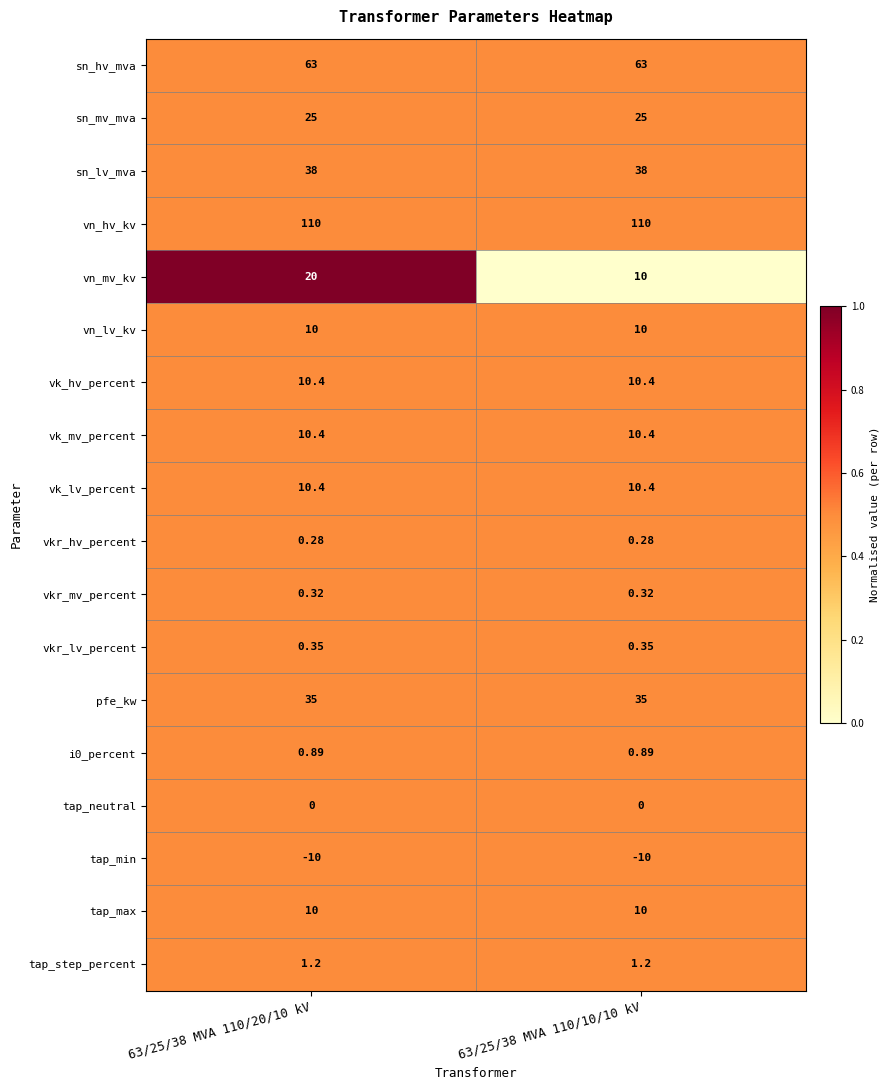

Is the value of vkr_mv_percent at 63/25/38 MVA 110/10/10 kV greater than the value of tap_max at 63/25/38 MVA 110/20/10 kV?

No